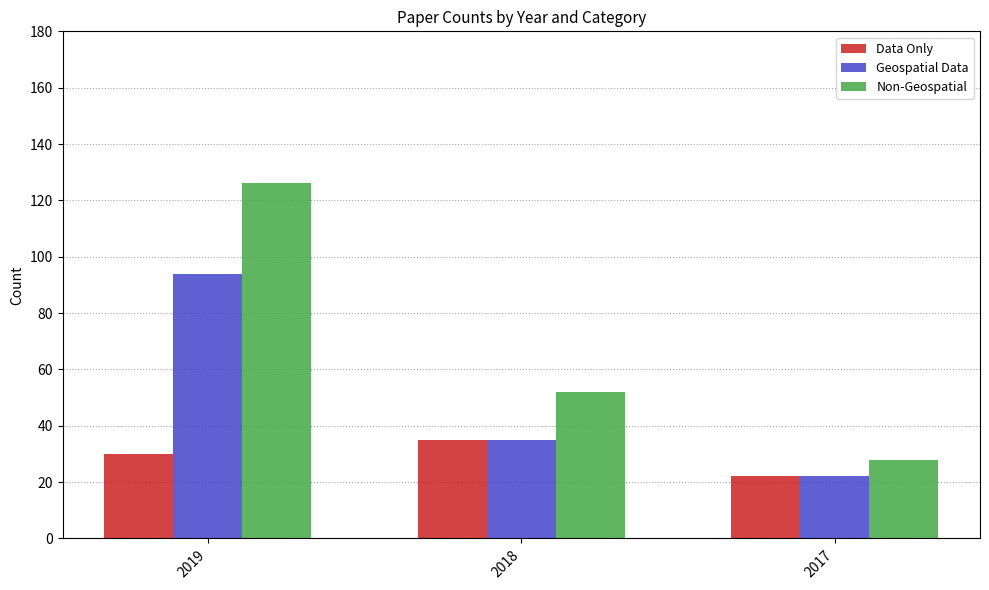

Which series has the largest total across all categories?

Non-Geospatial